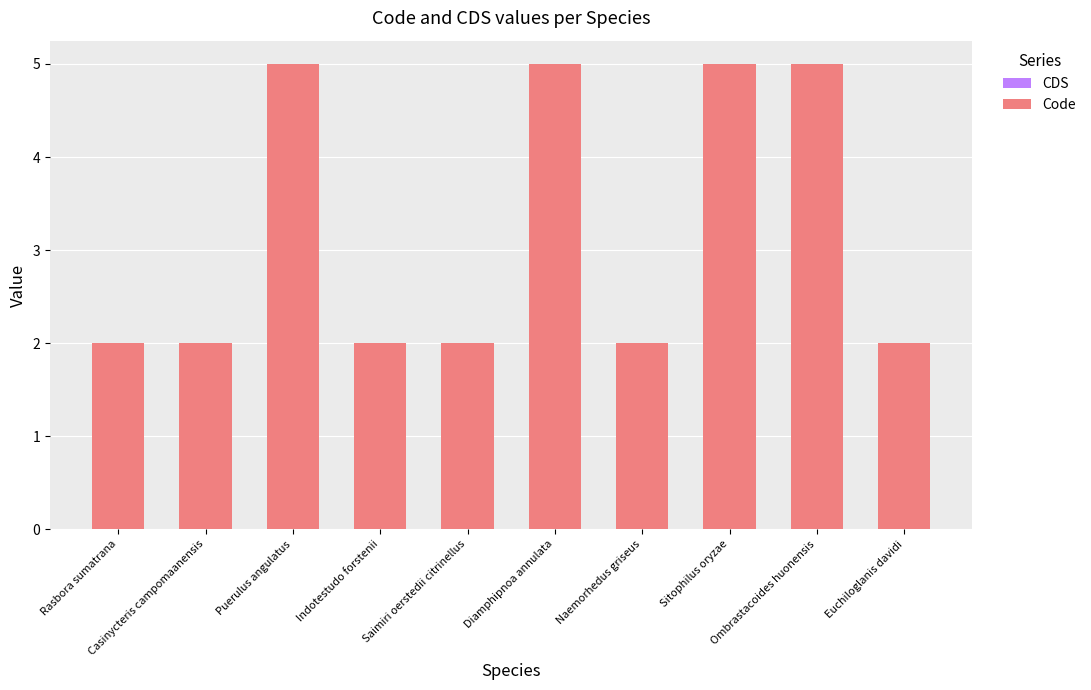

True or false: the data shows 0 at Indotestudo forstenii.

False